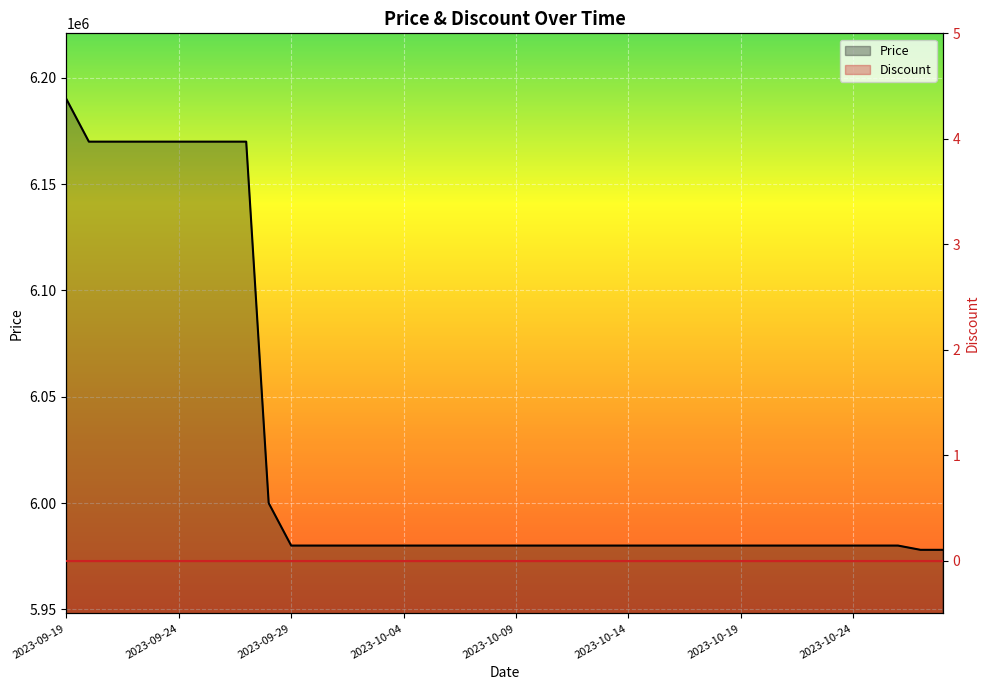

Count the number of categories in the chart.

40